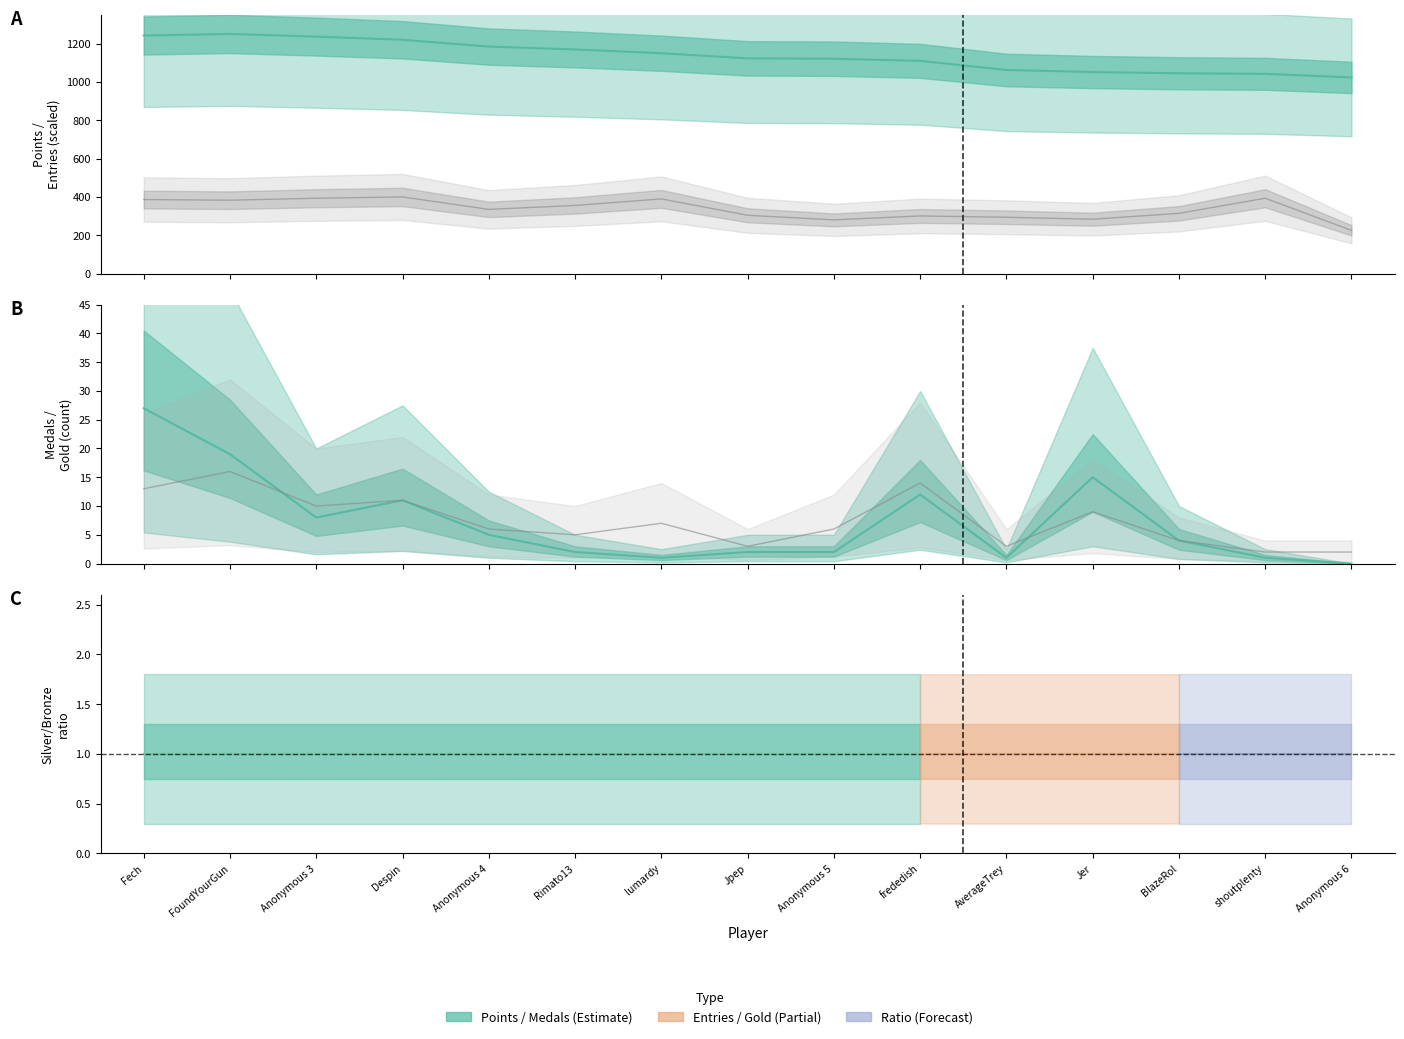

True or false: Medals and Entries cross at least once.

False